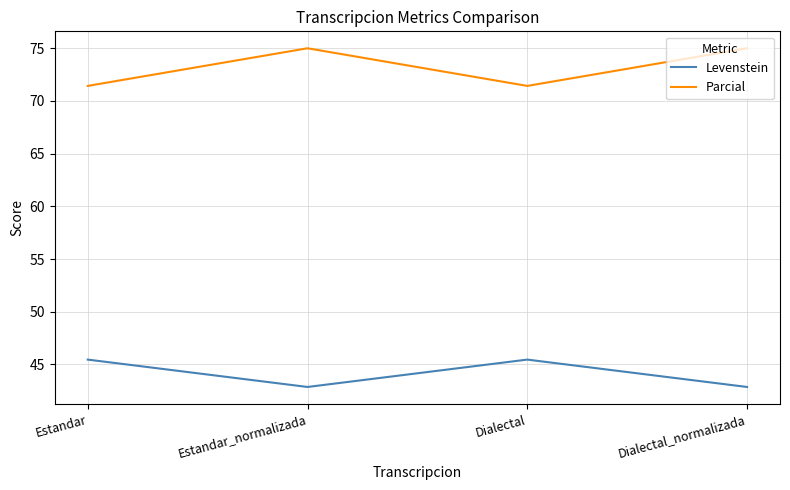

True or false: Parcial has more than 1 interior local peaks.

False